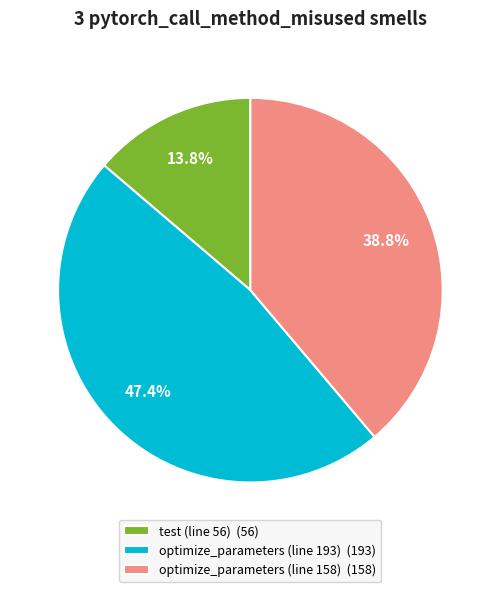

Is there any slice that represents more than half of the pie?

No